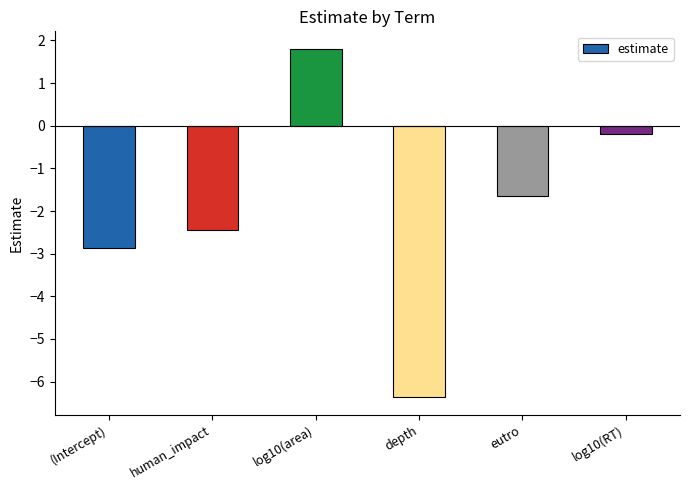

What is the difference between the maximum and second lowest values?

4.7